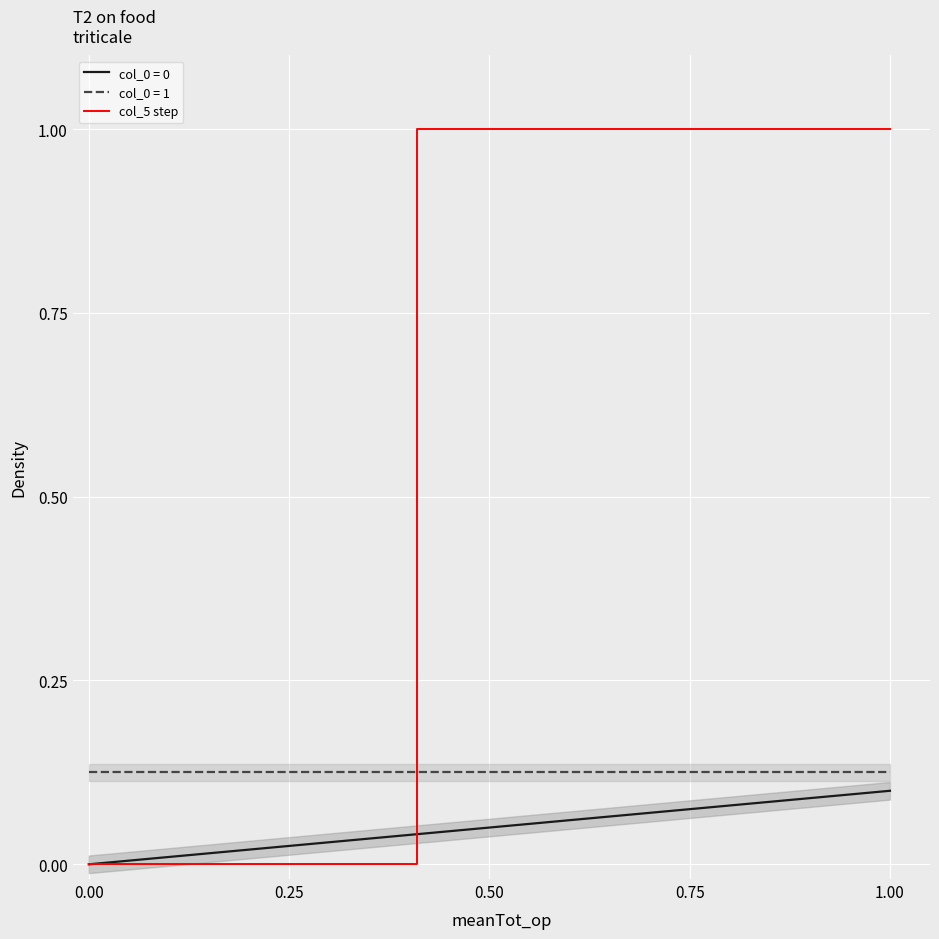

Between 0.75 and 5, which is larger?

0.75